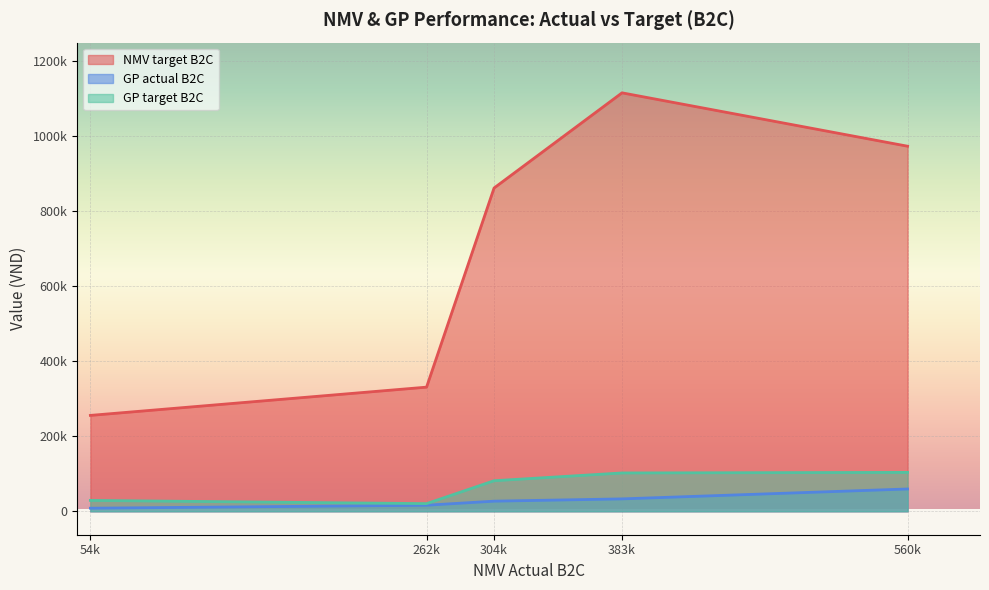

Is it true that NMV target B2C equals 1373581.9 at Nguyễn Châu Hoàng Yến?

False